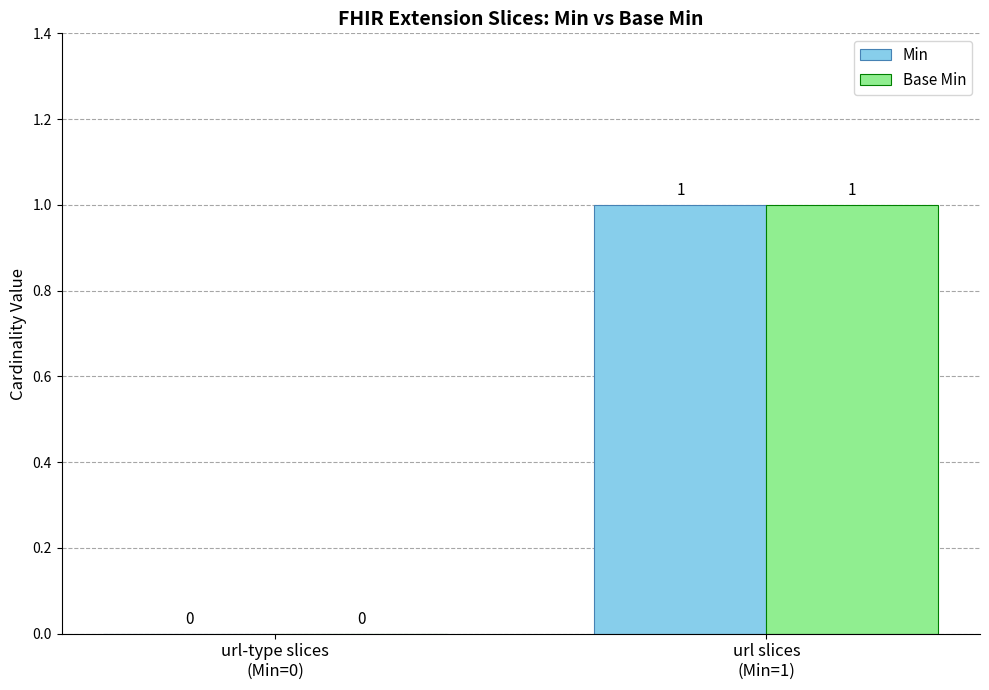

Reading right to left, transcribe all the data shown in this chart.

Min: url slices
(Min=1)=1	url-type slices
(Min=0)=0
Base Min: url slices
(Min=1)=1	url-type slices
(Min=0)=0